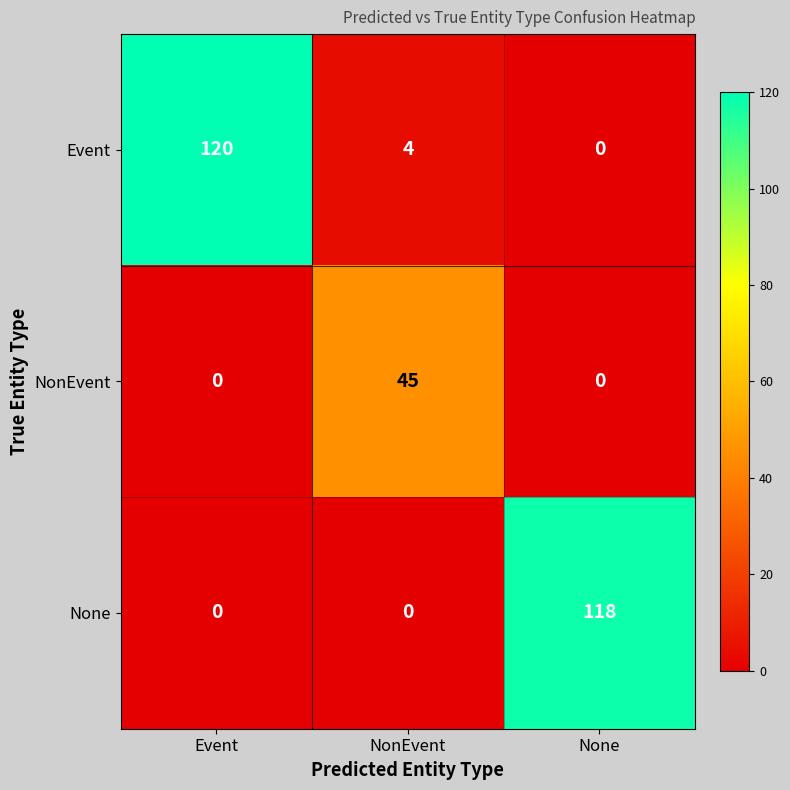

Reading left to right, extract all data points from this chart.

Event: 120	4	0
NonEvent: 0	45	0
None: 0	0	118